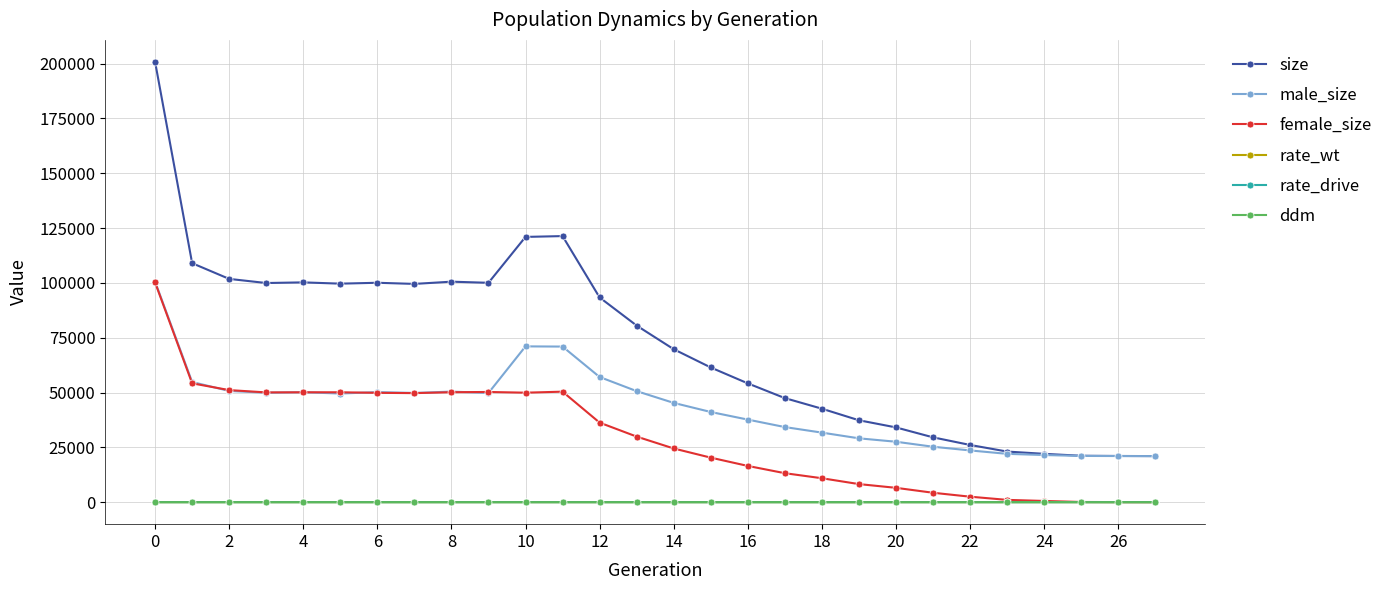

What is the greatest value displayed?

200764.0